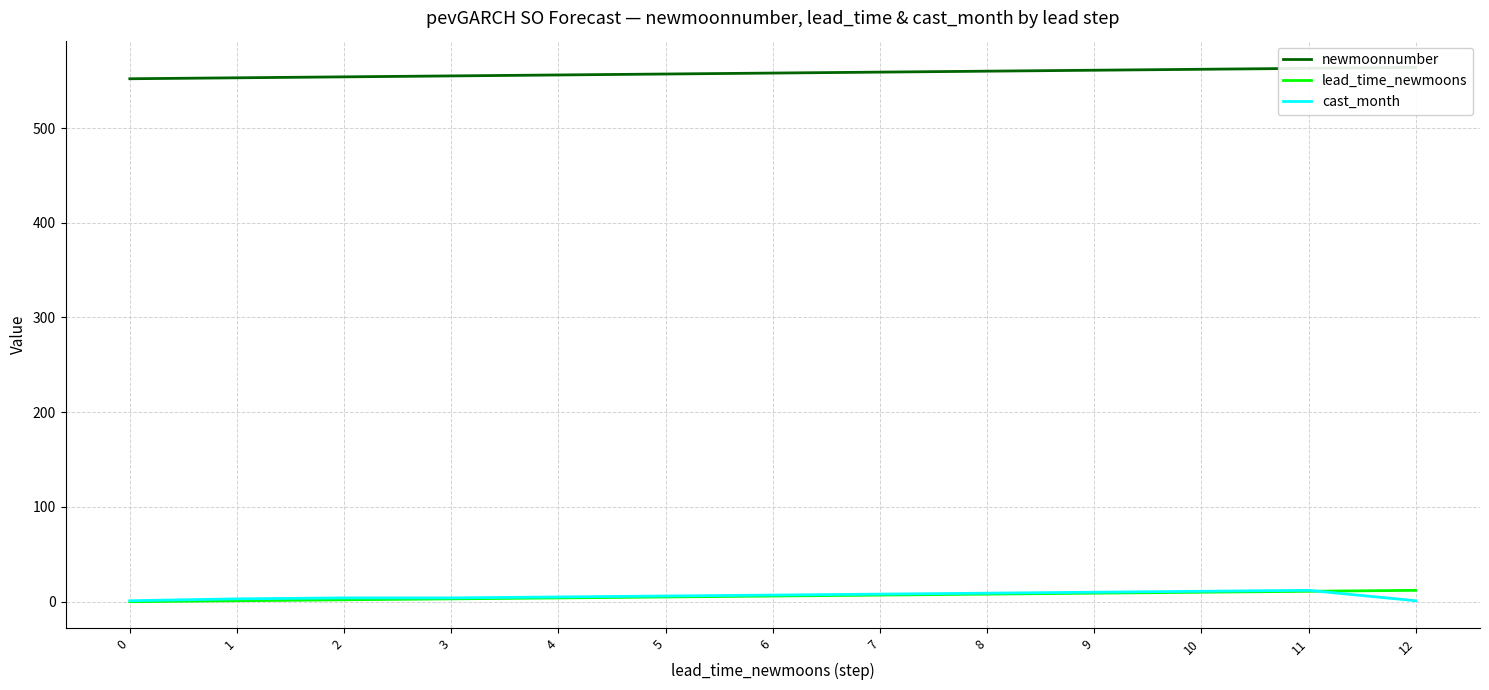

What are all the series names shown in the legend?

newmoonnumber, lead_time_newmoons, cast_month